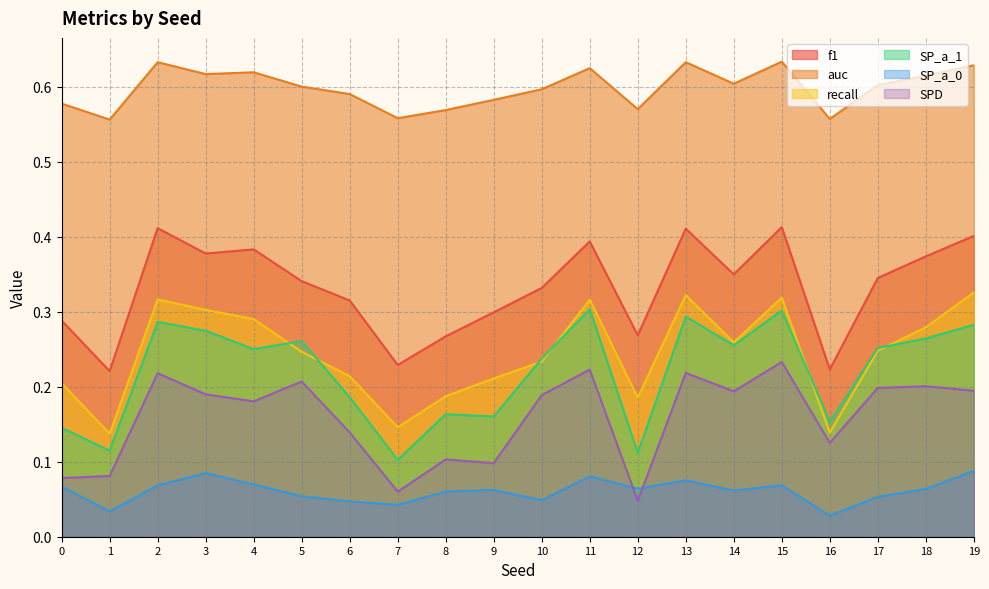

What is the difference between the second highest and second lowest values in the SPD series?

0.2